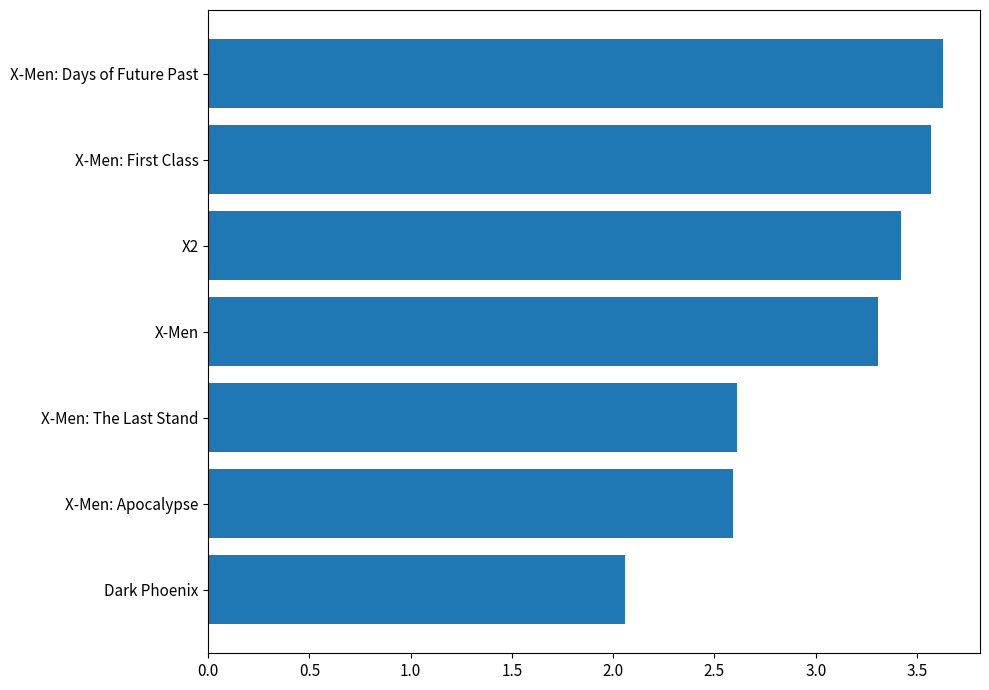

How many categories are shown in the chart?

7